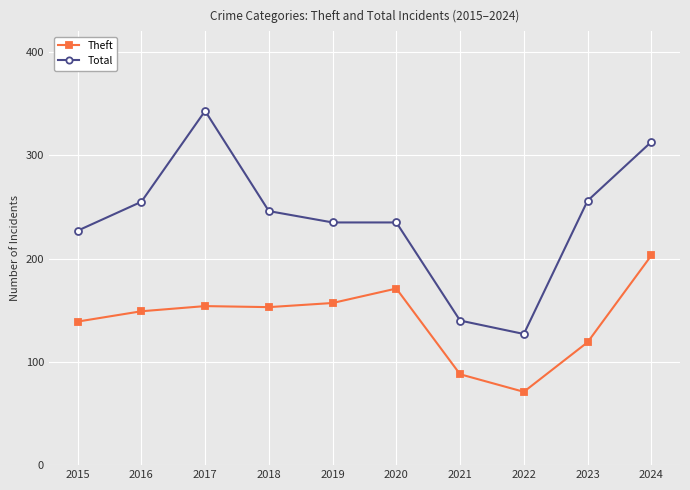

Where is the first local maximum for Total?

2017